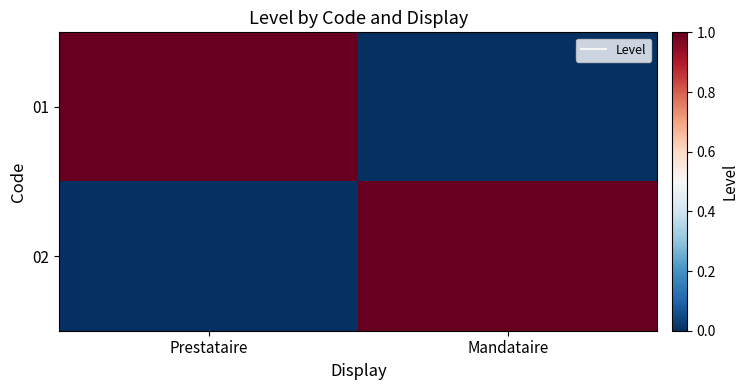

Reading left to right, transcribe all the data shown in this chart.

01: Prestataire=1	Mandataire=0
02: Prestataire=0	Mandataire=1